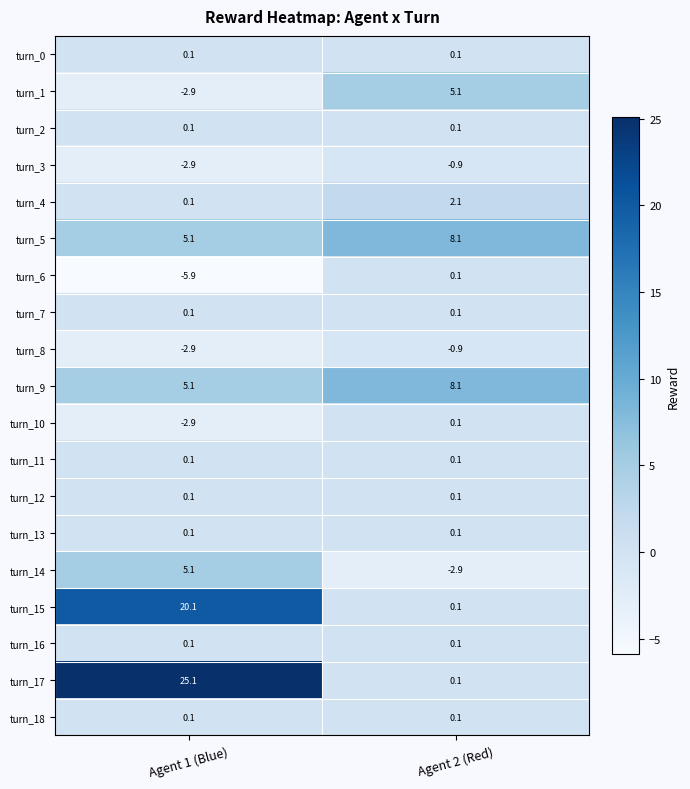

The turn_12 series shows 0.1 at Agent 1 (Blue). True or false?

True